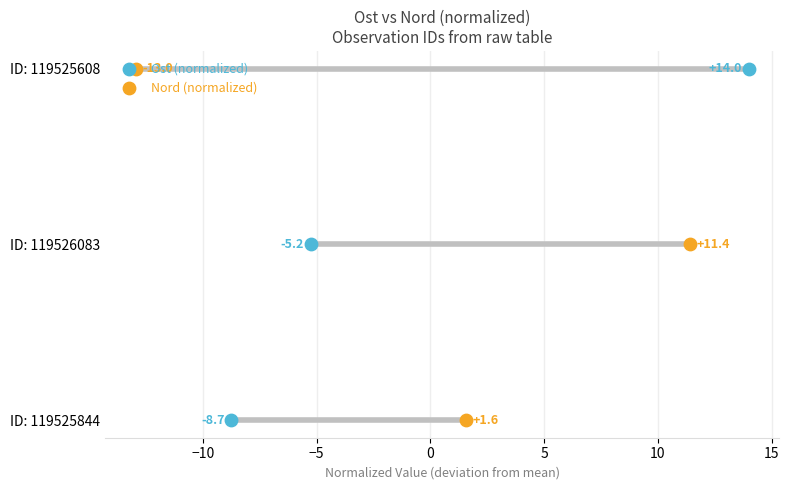

Which series has the largest total across all categories?

Ost (normalized)